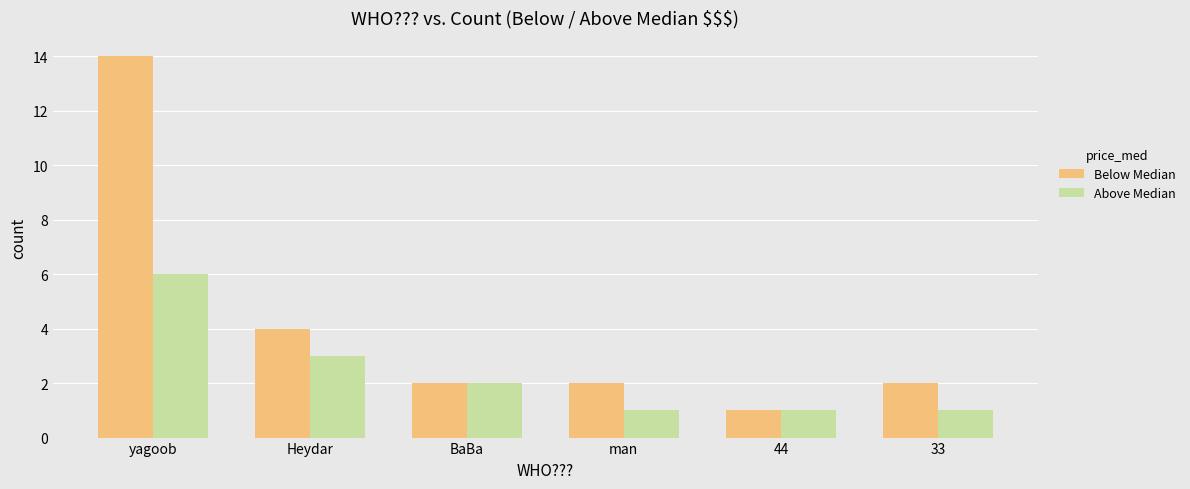

The Above Median series shows 3 at yagoob. True or false?

False